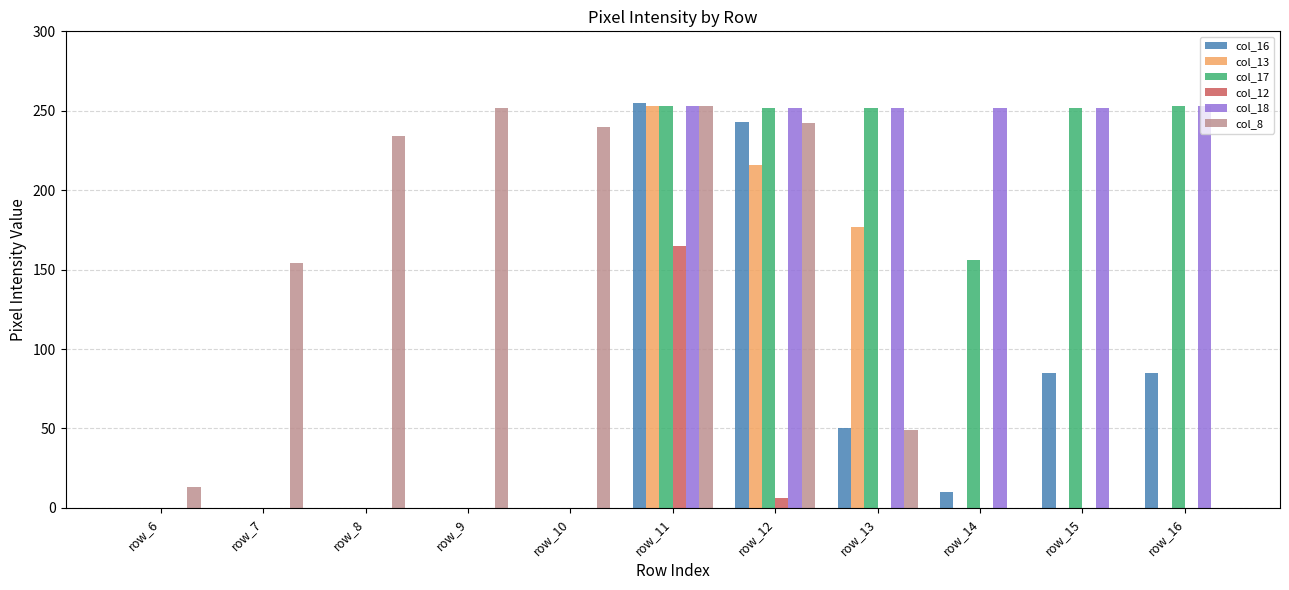

Where is col_17 nearest to the value 126?

row_14